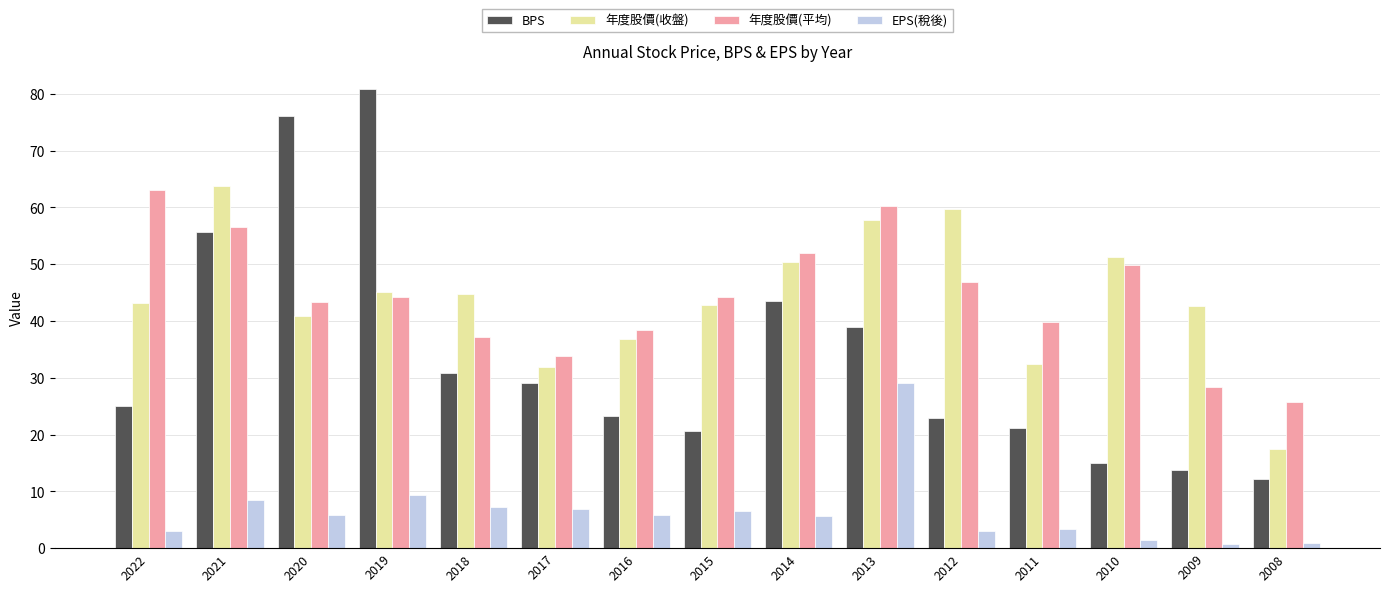

At 2019, list the series in order from smallest to largest.

EPS(稅後), 年度股價(平均), 年度股價(收盤), BPS